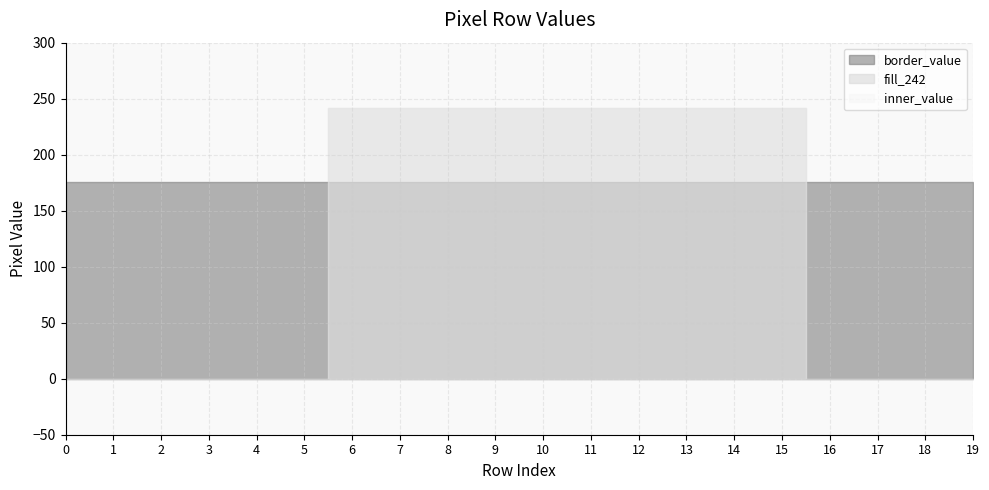

What is the sum of the inner_value values at 6 and 5?

241